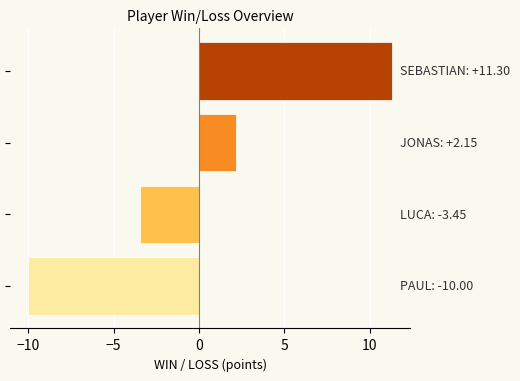

What is the maximum value shown in the chart?

11.3